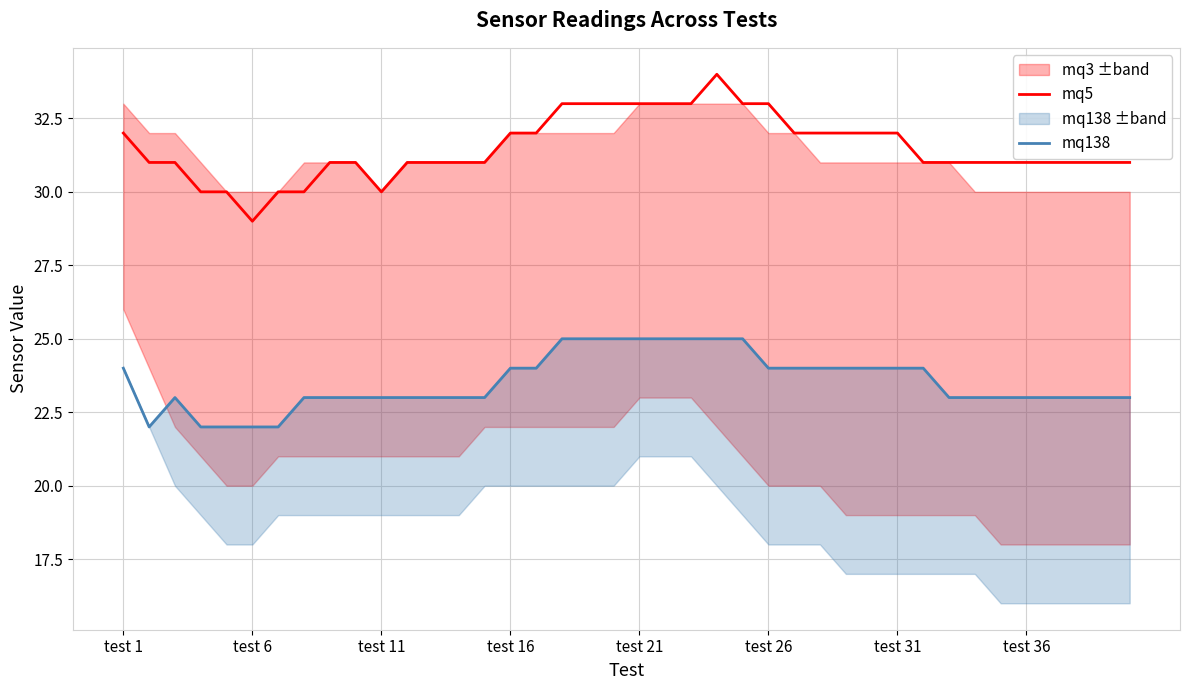

What is the minimum value for mq5?

29